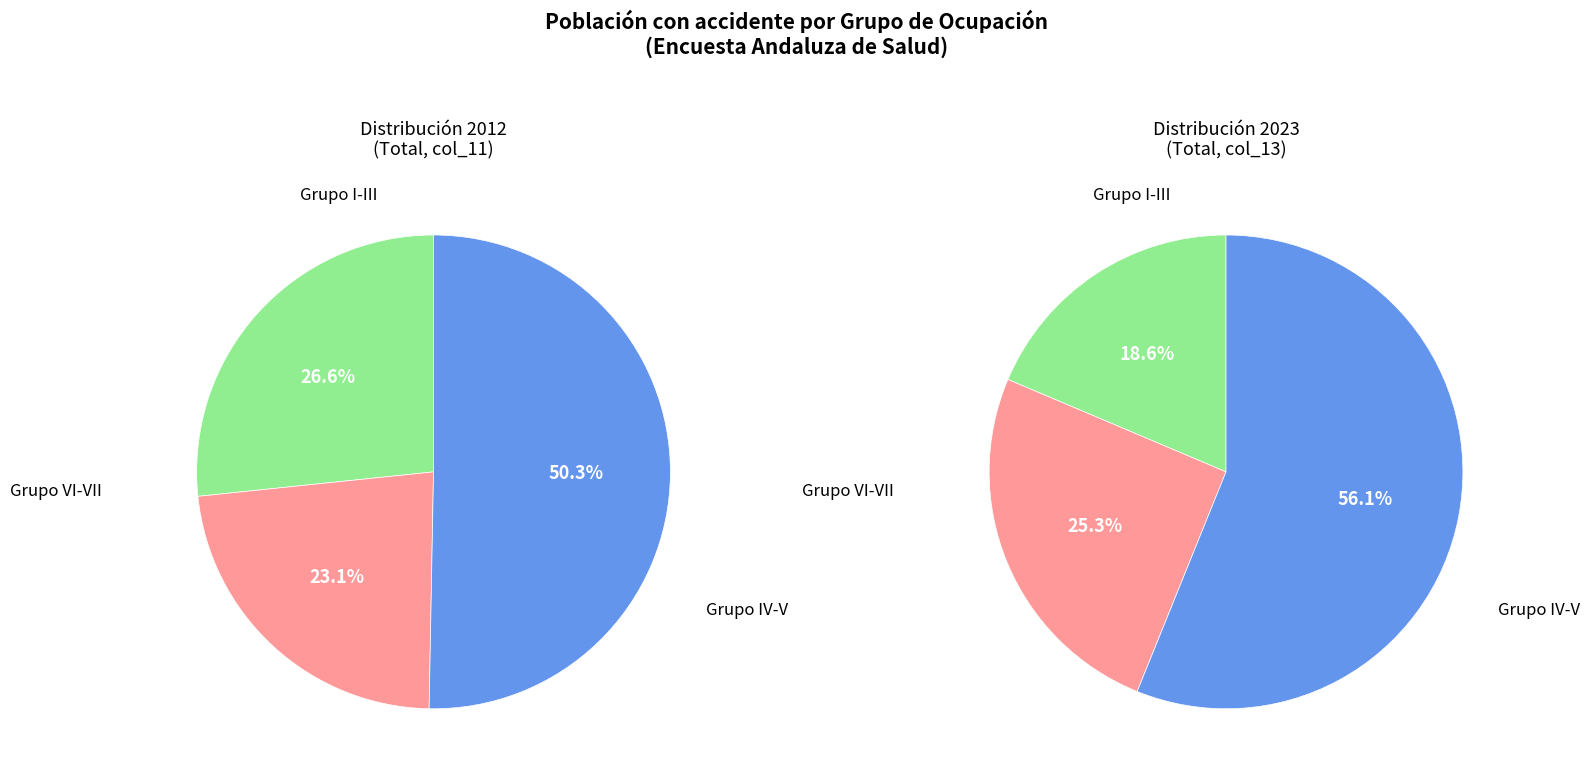

Is the sum of 4 and values_2023 greater than half?

No